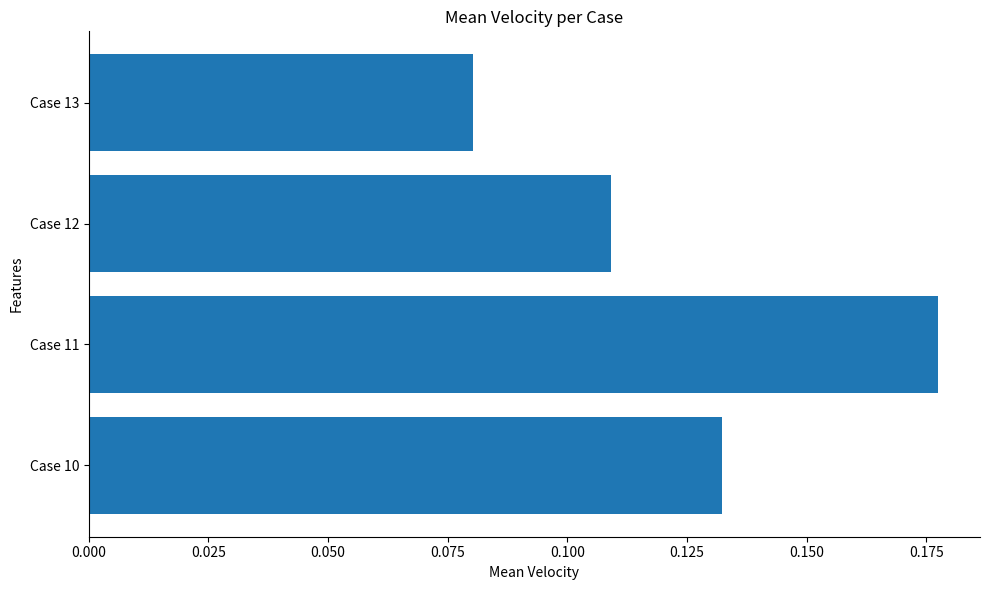

Is it true that the value at Case 12 is 0.0?

False